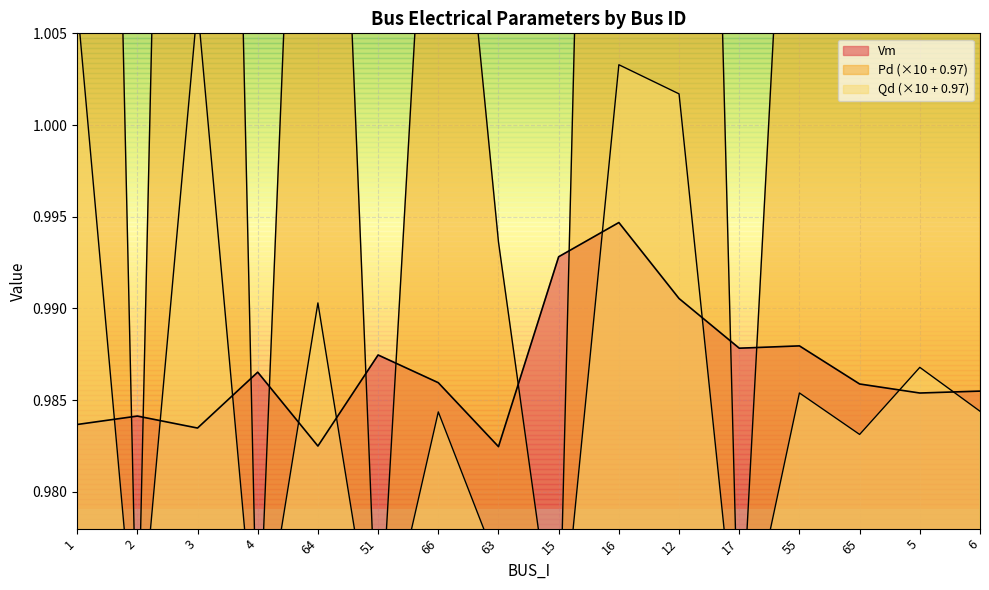

The Vm series shows 0.3 at 12. True or false?

False